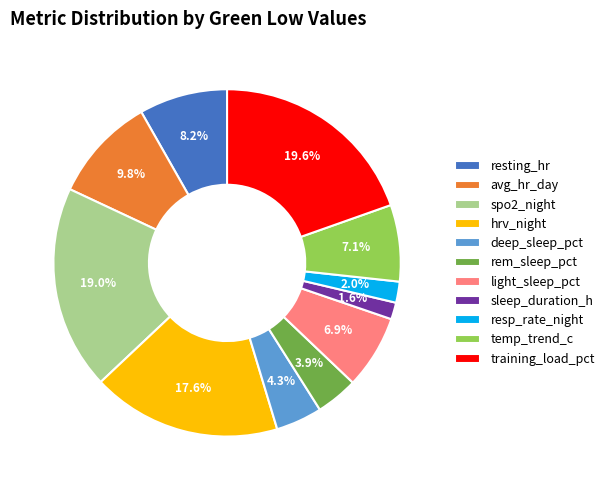

Approximately how many times larger is the value at deep_sleep_pct compared to light_sleep_pct?

0.6